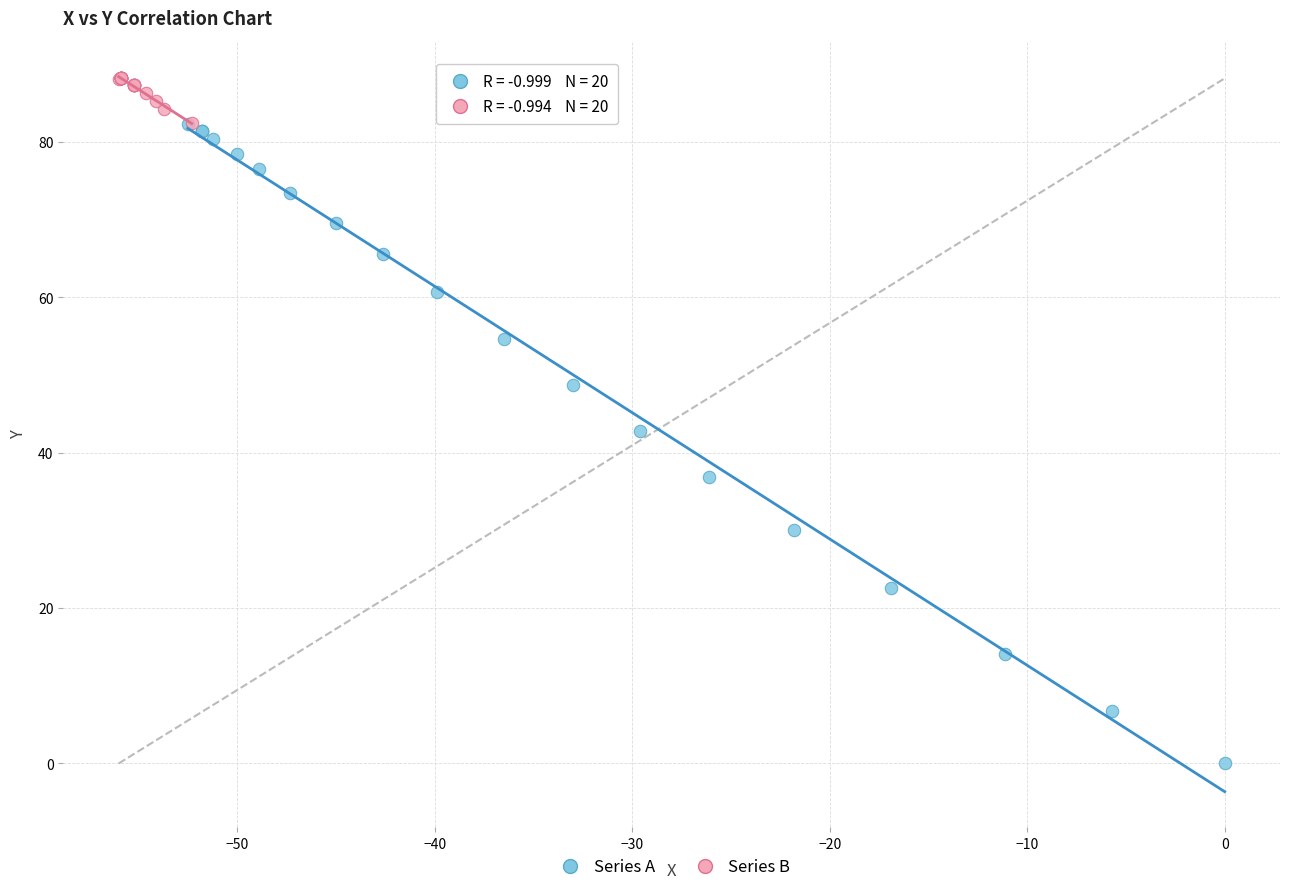

Which series has the largest Y range (max minus min)?

Series A